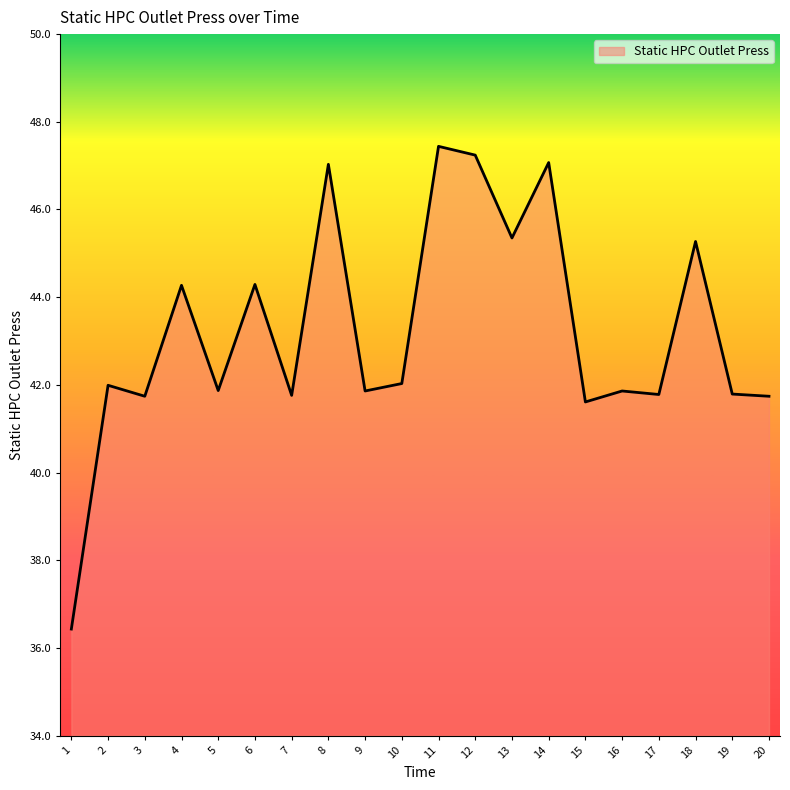

What is the minimum value shown in the chart?

36.4